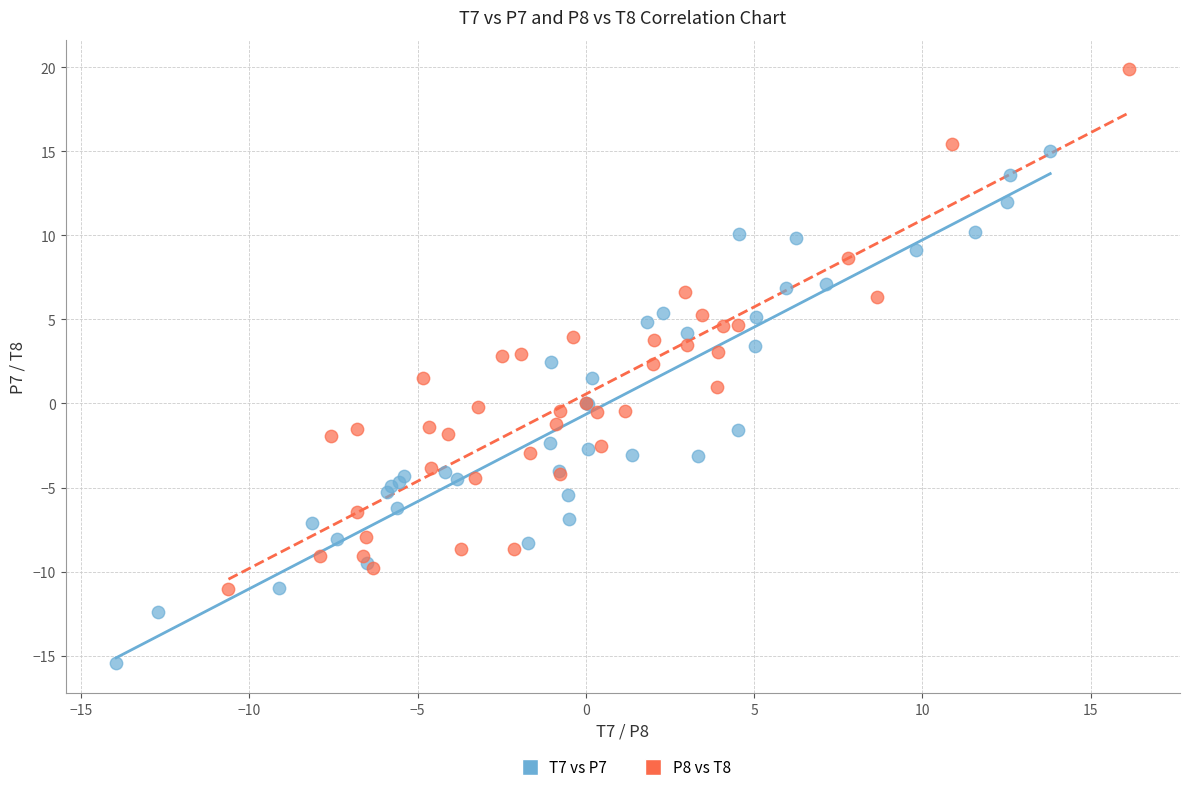

Which series reaches the maximum Y coordinate?

P8 vs T8